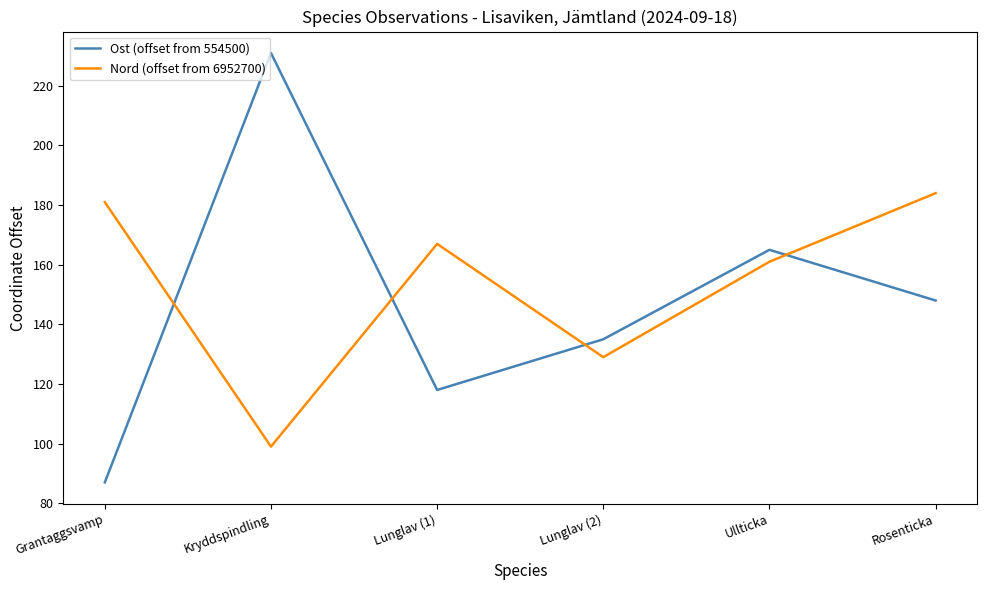

Is the value of Ost (offset from 554500) at Ullticka greater than the value of Nord (offset from 6952700) at Kryddspindling?

Yes